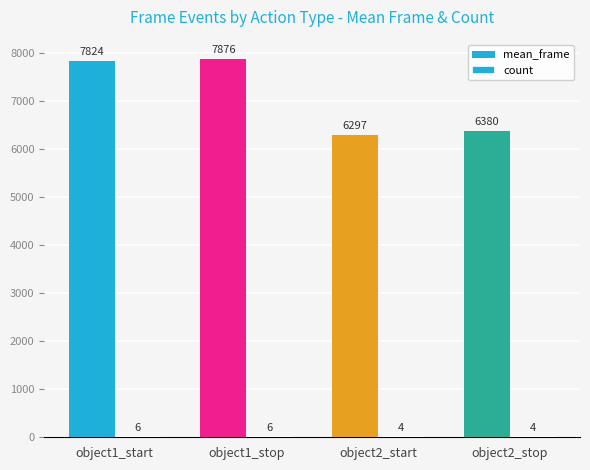

How many categories are shown in the chart?

4